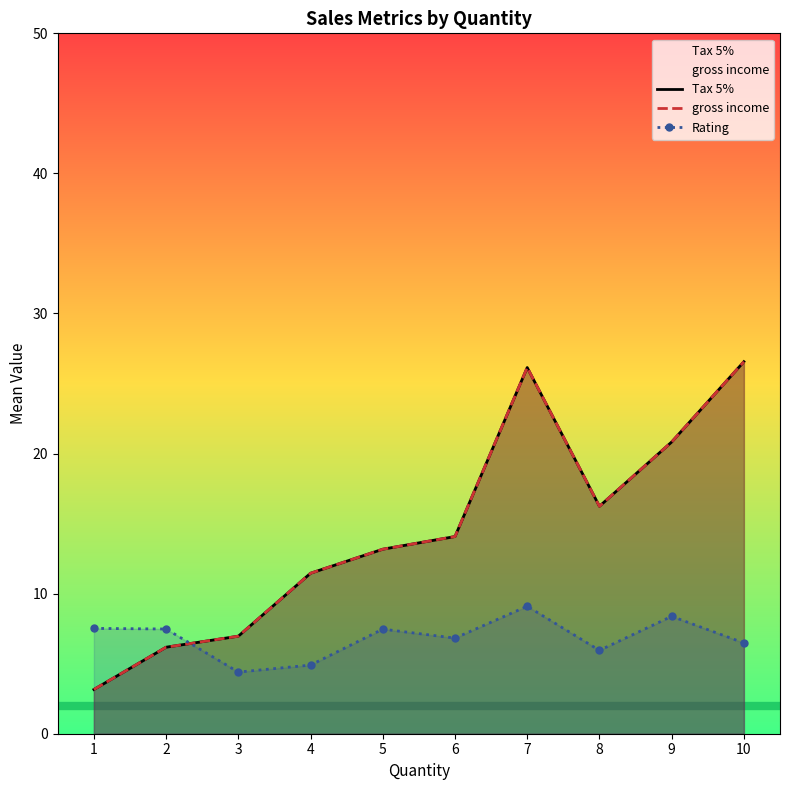

Count the number of categories in the chart.

10